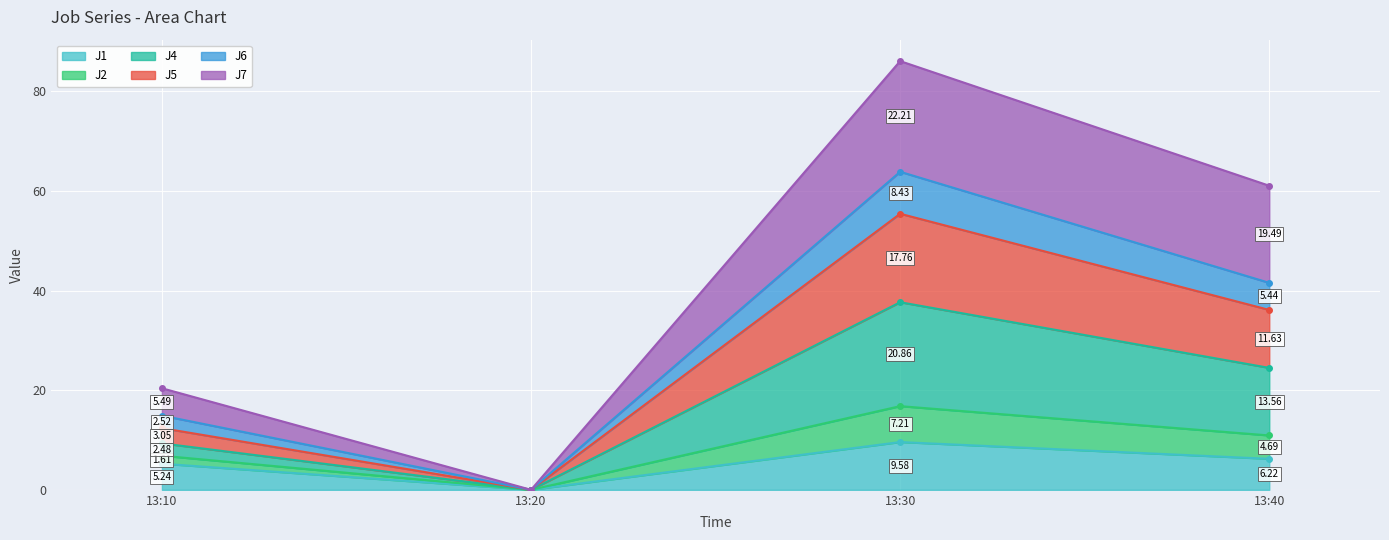

At which category does J1 reach its first local valley?

13:20